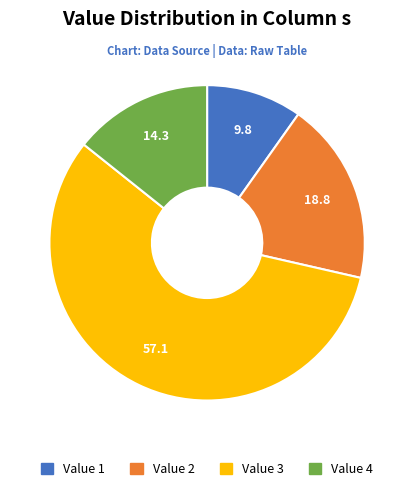

Does any single category account for the majority?

Yes